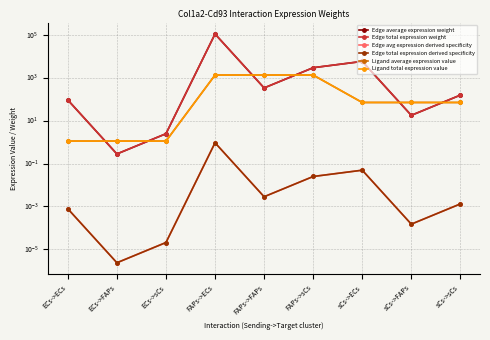

What is the label of the 6th point from the left?

FAPs->sCs